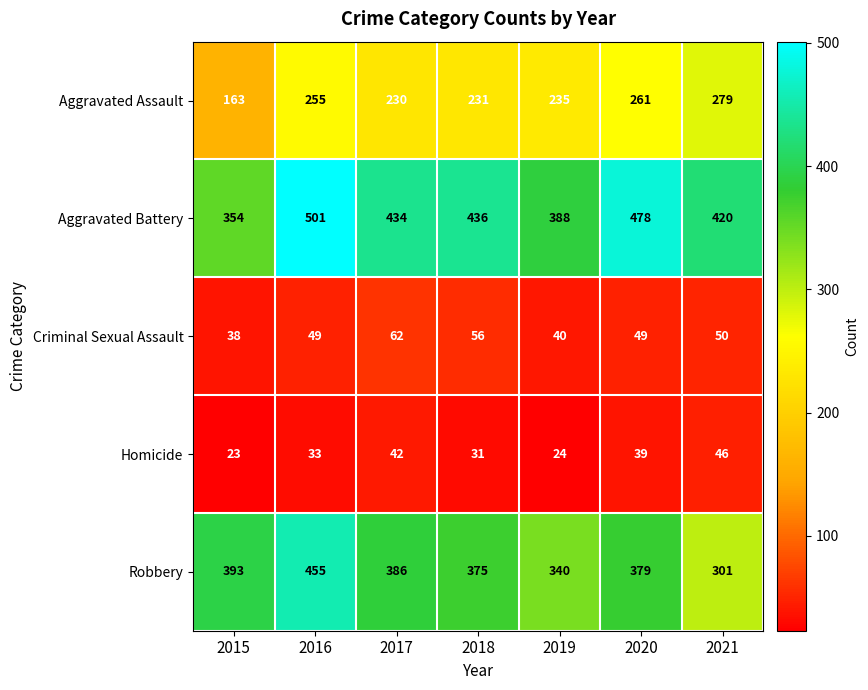

What is the total value across all series at 2021?

1096